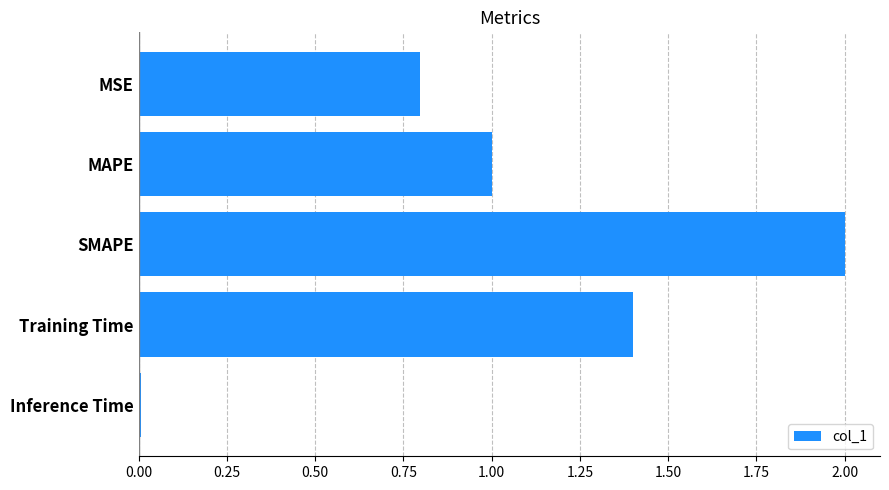

The chart shows a value of 0.9 at SMAPE. True or false?

False